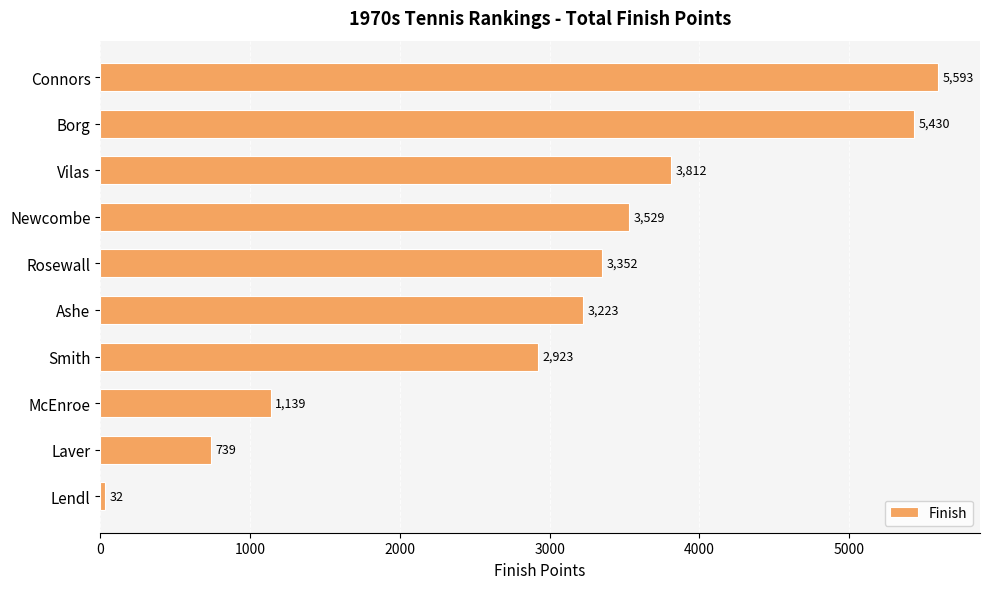

What is the difference between the maximum and minimum values?

5561